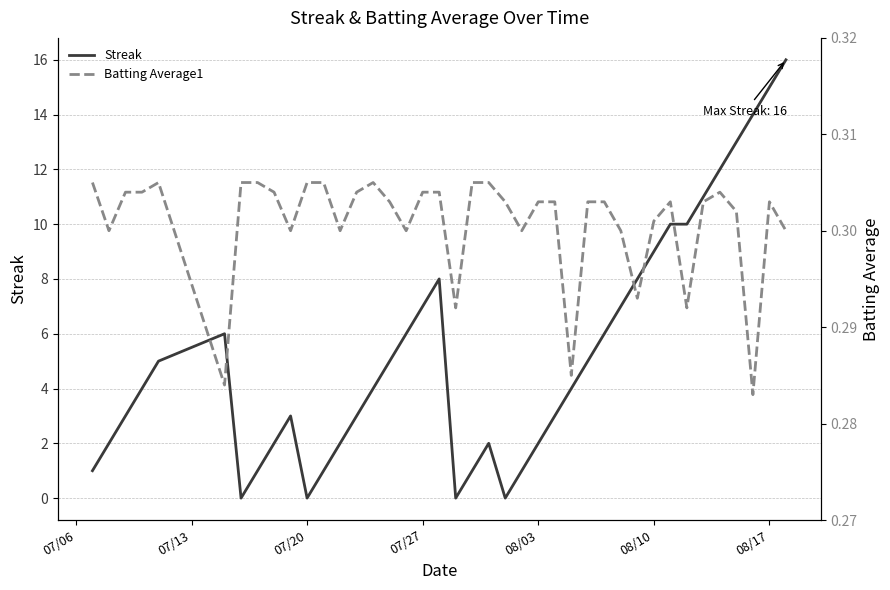

What is the highest value of the Streak series?

16